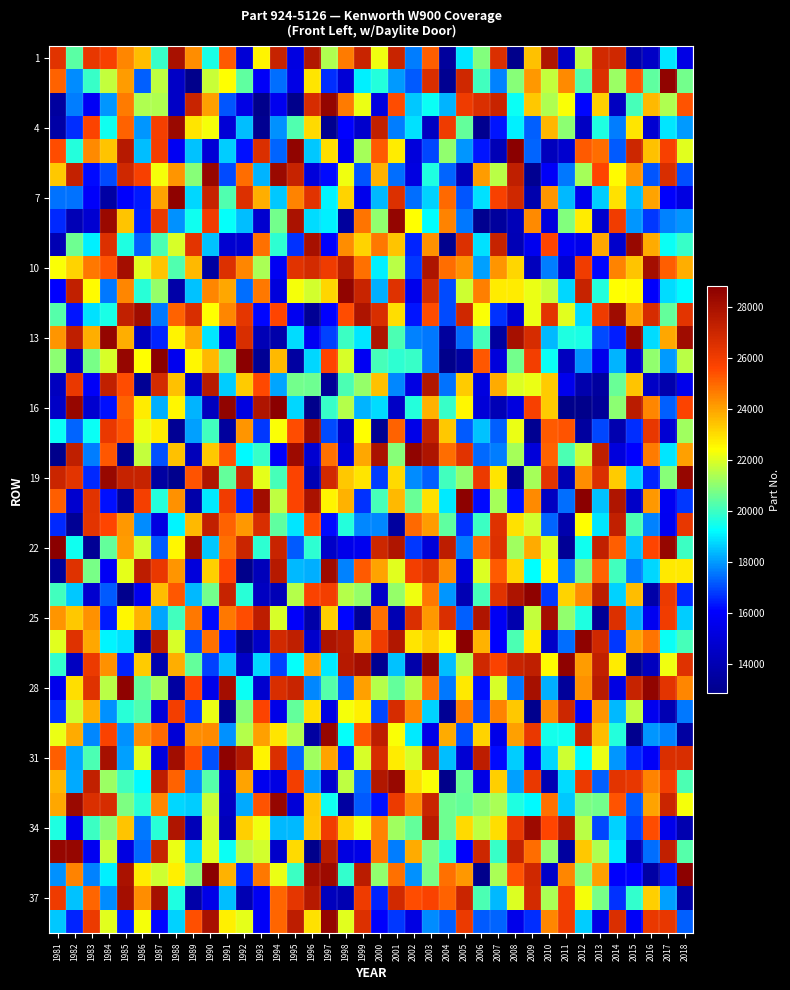

Reading right to left, list all the values displayed in this chart.

row_0: 2018=15375	2017=18954	2016=14474	2015=13830	2014=26886	2013=26872	2012=21597	2011=14514	2010=27776	2009=23484	2008=12864	2007=26616	2006=20891	2005=18945	2004=13397	2003=25162	2002=17645	2001=27099	2000=22247	1999=27120	1998=24678	1997=21440	1996=27722	1995=15227	1994=27158	1993=22626	1992=14963	1991=25247	1990=19567	1989=24335	1988=27941	1987=19943	1986=23555	1985=24446	1984=25807	1983=26224	1982=20394	1981=26432
row_1: 2018=20681	2017=28619	2016=20456	2015=25351	2014=21194	2013=26512	2012=20272	2011=24424	2010=21699	2009=24180	2008=20954	2007=17671	2006=20033	2005=26891	2004=13070	2003=26636	2002=17169	2001=18017	2000=19669	1999=19078	1998=14945	1997=16609	1996=22872	1995=15398	1994=17440	1993=15900	1992=20411	1991=22420	1990=21708	1989=12895	1988=14509	1987=21599	1986=17278	1985=24079	1984=21664	1983=19912	1982=17787	1981=25093
row_2: 2018=25370	2017=21403	2016=23619	2015=20087	2014=14409	2013=23216	2012=16112	2011=22351	2010=21414	2009=23366	2008=19344	2007=27110	2006=26602	2005=26064	2004=18283	2003=19355	2002=18551	2001=25454	2000=15207	1999=22167	1998=24651	1997=28502	1996=26692	1995=12853	1994=15609	1993=12910	1992=15365	1991=17132	1990=24046	1989=27078	1988=14528	1987=21393	1986=21448	1985=24687	1984=17909	1983=15800	1982=17616	1981=13432
row_3: 2018=18022	2017=18930	2016=14823	2015=22879	2014=17631	2013=19605	2012=14457	2011=21007	2010=23660	2009=17224	2008=19030	2007=16340	2006=13032	2005=20493	2004=26007	2003=14394	2002=18895	2001=17608	2000=27299	1999=14700	1998=16050	1997=12980	1996=23040	1995=20208	1994=17856	1993=13065	1992=18400	1991=14963	1990=22279	1989=22848	1988=28334	1987=25864	1986=17908	1985=25084	1984=19403	1983=25638	1982=16619	1981=13605
row_4: 2018=22021	2017=25816	2016=23454	2015=26989	2014=17156	2013=24906	2012=25209	2011=14734	2010=14273	2009=17289	2008=28757	2007=14066	2006=16326	2005=17917	2004=21033	2003=16913	2002=15107	2001=22725	2000=25213	1999=21312	1998=15553	1997=22957	1996=18534	1995=28617	1994=17286	1993=26619	1992=16223	1991=18627	1990=14940	1989=18474	1988=15726	1987=25905	1986=18405	1985=27599	1984=23410	1983=24386	1982=19699	1981=25482
row_5: 2018=17082	2017=26678	2016=17102	2015=24239	2014=22483	2013=25609	2012=21315	2011=17572	2010=15885	2009=13068	2008=27325	2007=21560	2006=24087	2005=14204	2004=17321	2003=19618	2002=15279	2001=17419	2000=23722	1999=17119	1998=22235	1997=16201	1996=15059	1995=27145	1994=28350	1993=18304	1992=24935	1991=16987	1990=28471	1989=20953	1988=24232	1987=22281	1986=25799	1985=26933	1984=16991	1983=16177	1982=27211	1981=23378
row_6: 2018=15266	2017=16004	2016=23967	2015=18440	2014=22947	2013=18612	2012=15533	2011=18361	2010=24258	2009=13844	2008=26895	2007=25771	2006=18867	2005=17117	2004=24991	2003=18675	2002=17429	2001=26517	2000=18354	1999=15547	1998=23164	1997=19095	1996=26403	1995=24551	1994=18562	1993=23814	1992=26510	1991=20242	1990=27145	1989=18740	1988=28624	1987=23961	1986=16391	1985=15971	1984=13578	1983=15965	1982=17503	1981=17499
row_7: 2018=17961	2017=17703	2016=16757	2015=17942	2014=25954	2013=14674	2012=22724	2011=20872	2010=15136	2009=24433	2008=14151	2007=13390	2006=13019	2005=17559	2004=24551	2003=19219	2002=22416	2001=28517	2000=21047	1999=24761	1998=13359	1997=19045	1996=18815	1995=27932	1994=20654	1993=14778	1992=18401	1991=19331	1990=25947	1989=19434	1988=17862	1987=26133	1986=16407	1985=23403	1984=28364	1983=14799	1982=14063	1981=16583
row_8: 2018=19920	2017=19377	2016=23883	2015=28374	2014=14676	2013=23946	2012=15576	2011=15833	2010=25627	2009=15613	2008=14056	2007=27174	2006=18890	2005=26556	2004=13015	2003=24318	2002=16529	2001=23425	2000=24705	1999=23138	1998=24332	1997=16015	1996=28021	1995=16663	1994=19799	1993=24856	1992=14790	1991=14817	1990=18518	1989=26361	1988=21932	1987=20171	1986=17256	1985=19615	1984=26516	1983=19061	1982=20585	1981=14020
row_9: 2018=23813	2017=25191	2016=28066	2015=23409	2014=24563	2013=16150	2012=25974	2011=14828	2010=17613	2009=14242	2008=23084	2007=24220	2006=18068	2005=24262	2004=24939	2003=27839	2002=16735	2001=21569	2000=19038	1999=24845	1998=27458	1997=26064	1996=26781	1995=26418	1994=15766	1993=21334	1992=24502	1991=26533	1990=13529	1989=23597	1988=20268	1987=23391	1986=22049	1985=28111	1984=25372	1983=24745	1982=23143	1981=22388
row_10: 2018=19166	2017=18826	2016=15975	2015=22511	2014=22390	2013=19654	2012=27161	2011=18748	2010=21722	2009=22143	2008=22701	2007=22744	2006=24603	2005=21773	2004=17018	2003=26807	2002=15587	2001=26494	2000=18252	1999=27100	1998=28612	1997=23089	1996=21857	1995=22310	1994=15123	1993=24699	1992=17404	1991=23900	1990=24477	1989=18513	1988=13689	1987=21090	1986=19715	1985=24455	1984=17571	1983=22499	1982=27277	1981=16082
row_11: 2018=26327	2017=20499	2016=26695	2015=24065	2014=28237	2013=26012	2012=18777	2011=22042	2010=26337	2009=22169	2008=14893	2007=16687	2006=22374	2005=26915	2004=17003	2003=25452	2002=16305	2001=23004	2000=26658	1999=27821	1998=25448	1997=16045	1996=13132	1995=15684	1994=25591	1993=16156	1992=26259	1991=24502	1990=22422	1989=26682	1988=25106	1987=17557	1986=28225	1985=27274	1984=19577	1983=18894	1982=16284	1981=20286
row_12: 2018=28233	2017=23894	2016=18832	2015=28492	2014=16428	2013=16994	2012=19535	2011=19600	2010=18375	2009=26717	2008=28014	2007=13451	2006=20134	2005=17354	2004=13401	2003=17538	2002=17679	2001=20175	2000=27837	1999=18915	1998=19975	1997=16873	1996=15774	1995=18797	1994=13747	1993=14053	1992=26681	1991=15171	1990=18958	1989=23915	1988=22584	1987=16522	1986=14226	1985=23803	1984=28506	1983=23768	1982=27350	1981=24234
row_13: 2018=21564	2017=18018	2016=21052	2015=14589	2014=18289	2013=15536	2012=17853	2011=14307	2010=19360	2009=25910	2008=20705	2007=15125	2006=25307	2005=13526	2004=12870	2003=17586	2002=19942	2001=19789	2000=20096	1999=15757	1998=21926	1997=25592	1996=18739	1995=13538	1994=23599	1993=13148	1992=28773	1991=20724	1990=23611	1989=22551	1988=15618	1987=28757	1986=22432	1985=28478	1984=21926	1983=20706	1982=14313	1981=20962
row_14: 2018=15582	2017=13846	2016=14488	2015=23441	2014=20542	2013=13427	2012=13849	2011=15568	2010=23298	2009=22164	2008=21954	2007=23840	2006=15210	2005=23276	2004=17507	2003=27735	2002=15296	2001=17775	2000=23509	1999=21093	1998=20174	1997=13215	1996=20618	1995=20663	1994=18122	1993=25563	1992=23287	1991=18631	1990=27546	1989=14455	1988=23481	1987=26758	1986=13164	1985=25491	1984=27275	1983=15847	1982=26160	1981=14314
row_15: 2018=25681	2017=17246	2016=24463	2015=27458	2014=21015	2013=13239	2012=12897	2011=12874	2010=23283	2009=25782	2008=15160	2007=14086	2006=15016	2005=22554	2004=19931	2003=23731	2002=19672	2001=14499	2000=18809	1999=18301	1998=21466	1997=19931	1996=12894	1995=18747	1994=28808	1993=27763	1992=15226	1991=28577	1990=14293	1989=18321	1988=22568	1987=18235	1986=22734	1985=25114	1984=16271	1983=14771	1982=28441	1981=14483
row_16: 2018=21247	2017=14864	2016=26202	2015=16633	2014=13880	2013=16953	2012=13425	2011=25321	2010=25222	2009=13098	2008=22178	2007=17273	2006=18503	2005=17195	2004=23357	2003=27236	2002=15410	2001=25095	2000=13099	1999=22429	1998=14561	1997=17001	1996=28240	1995=25495	1994=22358	1993=16756	1992=24249	1991=13393	1990=20051	1989=18070	1988=13110	1987=22716	1986=22176	1985=25357	1984=26162	1983=19381	1982=17298	1981=19366
row_17: 2018=24035	2017=18920	2016=24690	2015=16053	2014=15155	2013=27325	2012=21704	2011=20173	2010=25092	2009=15078	2008=21289	2007=17630	2006=17378	2005=26387	2004=24938	2003=27846	2002=28570	2001=20903	2000=27886	1999=23944	1998=14976	1997=24854	1996=14803	1995=28296	1994=15957	1993=19938	1992=19150	1991=25323	1990=23379	1989=14181	1988=23450	1987=17080	1986=21662	1985=13010	1984=25286	1983=17598	1982=27332	1981=12857
row_18: 2018=28439	2017=20927	2016=16520	2015=18652	2014=23286	2013=26622	2012=24334	2011=14009	2010=26344	2009=21269	2008=13127	2007=22884	2006=26106	2005=21035	2004=20082	2003=17268	2002=17838	2001=23013	2000=16791	1999=22866	1998=23378	1997=26849	1996=14014	1995=25656	1994=20092	1993=22114	1992=27038	1991=20508	1990=27793	1989=25347	1988=12922	1987=13500	1986=27151	1985=27178	1984=28378	1983=16571	1982=26334	1981=27050
row_19: 2018=16778	2017=15771	2016=24171	2015=14560	2014=27763	2013=18495	2012=28793	2011=17403	2010=14390	2009=24418	2008=16260	2007=21277	2006=16217	2005=28715	2004=18987	2003=22925	2002=20570	2001=23607	2000=20113	1999=16711	1998=23755	1997=22582	1996=27884	1995=25660	1994=21640	1993=28182	1992=16428	1991=25975	1990=19003	1989=13733	1988=24285	1987=19659	1986=25837	1985=13358	1984=16237	1983=26434	1982=14740	1981=25183
row_20: 2018=26214	2017=15705	2016=17670	2015=20193	2014=27286	2013=18912	2012=22448	2011=13795	2010=17314	2009=21869	2008=22938	2007=26452	2006=19982	2005=16687	2004=20395	2003=24133	2002=24945	2001=13452	2000=17715	1999=17719	1998=19656	1997=16206	1996=25502	1995=18909	1994=20425	1993=26651	1992=24139	1991=25117	1990=27295	1989=23597	1988=19111	1987=15264	1986=17798	1985=24187	1984=25570	1983=26346	1982=13148	1981=16589
row_21: 2018=20011	2017=28449	2016=25586	2015=18438	2014=25185	2013=27281	2012=19435	2011=13175	2010=21999	2009=23861	2008=21220	2007=26513	2006=24970	2005=17600	2004=27393	2003=15021	2002=16774	2001=27796	2000=26945	1999=15636	1998=15510	1997=14585	1996=19831	1995=17207	1994=27084	1993=19812	1992=27027	1991=24877	1990=18565	1989=28227	1988=22521	1987=17194	1986=21836	1985=24098	1984=20494	1983=13105	1982=19436	1981=28748
row_22: 2018=22820	2017=22806	2016=18721	2015=17618	2014=20080	2013=25071	2012=20726	2011=17512	2010=22607	2009=19231	2008=23097	2007=25210	2006=21983	2005=15039	2004=24361	2003=26514	2002=25937	2001=22023	2000=23996	1999=25246	1998=17654	1997=28254	1996=18254	1995=18369	1994=27581	1993=14179	1992=12856	1991=25613	1990=23250	1989=15127	1988=24208	1987=26189	1986=27416	1985=22096	1984=15839	1983=20710	1982=26452	1981=13248
row_23: 2018=16537	2017=26086	2016=13694	2015=23560	2014=18669	2013=27482	2012=24350	2011=23159	2010=16755	2009=28640	2008=27811	2007=26415	2006=20114	2005=13985	2004=17918	2003=24740	2002=22241	2001=21117	2000=14592	1999=21110	1998=21503	1997=25918	1996=25707	1995=21469	1994=14070	1993=14362	1992=19748	1991=27168	1990=20695	1989=18392	1988=25262	1987=23549	1986=15619	1985=12933	1984=17195	1983=14748	1982=18536	1981=20052
row_24: 2018=18627	2017=26003	2016=15716	2015=18169	2014=26563	2013=13172	2012=19642	2011=21073	2010=28115	2009=21660	2008=13843	2007=15826	2006=27760	2005=17223	2004=26573	2003=24187	2002=26607	2001=14029	2000=24822	1999=13232	1998=16146	1997=23249	1996=13686	1995=15968	1994=21938	1993=27399	1992=25496	1991=24720	1990=16169	1989=24749	1988=20024	1987=18110	1986=23745	1985=22566	1984=16385	1983=24295	1982=23362	1981=24201
row_25: 2018=20084	2017=19397	2016=24781	2015=23953	2014=16738	2013=26894	2012=28677	2011=17430	2010=14556	2009=22744	2008=20160	2007=16077	2006=23700	2005=28747	2004=22540	2003=23385	2002=22856	2001=27725	2000=26058	1999=23749	1998=27557	1997=27846	1996=14666	1995=27320	1994=26821	1993=14569	1992=13069	1991=16302	1990=24845	1989=16907	1988=21893	1987=27541	1986=13586	1985=18839	1984=19089	1983=23907	1982=26470	1981=22041
row_26: 2018=26478	2017=22218	2016=14321	2015=13181	2014=22740	2013=27258	2012=24112	2011=28622	2010=22505	2009=27332	2008=27120	2007=25694	2006=26893	2005=21470	2004=18423	2003=28532	2002=13746	2001=18494	2000=13063	1999=28077	1998=27600	1997=18990	1996=23973	1995=19294	1994=16859	1993=18750	1992=14474	1991=18414	1990=16889	1989=20472	1988=23818	1987=13841	1986=23263	1985=16472	1984=24309	1983=26123	1982=14350	1981=19891
row_27: 2018=24469	2017=26333	2016=28585	2015=27135	2014=15289	2013=27533	2012=24284	2011=13305	2010=18251	2009=28015	2008=17545	2007=21918	2006=16266	2005=22823	2004=17546	2003=24784	2002=21505	2001=20506	2000=21461	1999=24055	1998=17387	1997=20280	1996=17722	1995=27117	1994=26688	1993=14777	1992=19355	1991=28105	1990=15509	1989=25583	1988=13508	1987=21283	1986=20461	1985=28626	1984=21526	1983=26446	1982=22979	1981=15572
row_28: 2018=17542	2017=14037	2016=15609	2015=21616	2014=18382	2013=24197	2012=15904	2011=26975	2010=24426	2009=12960	2008=23334	2007=24562	2006=16765	2005=24586	2004=13115	2003=18689	2002=24459	2001=26710	2000=16925	1999=22666	1998=22302	1997=15245	1996=22952	1995=20475	1994=15435	1993=25658	1992=20930	1991=13095	1990=22148	1989=16727	1988=25933	1987=14991	1986=20269	1985=19767	1984=17842	1983=23818	1982=21778	1981=16687
row_29: 2018=13490	2017=17693	2016=17962	2015=13003	2014=19670	2013=23570	2012=27018	2011=19402	2010=19470	2009=26133	2008=24063	2007=15455	2006=23197	2005=17076	2004=23873	2003=15438	2002=18992	2001=22327	2000=27433	1999=25311	1998=19323	1997=28490	1996=13493	1995=21451	1994=22867	1993=24030	1992=21469	1991=17862	1990=24408	1989=24357	1988=14954	1987=25002	1986=24381	1985=17879	1984=25711	1983=17742	1982=23877	1981=22160
row_30: 2018=26664	2017=26590	2016=15852	2015=16469	2014=17905	2013=22184	2012=19148	2011=21789	2010=18735	2009=15539	2008=18642	2007=16193	2006=27436	2005=14881	2004=18411	2003=26947	2002=21913	2001=22742	2000=26694	1999=21912	1998=16526	1997=23959	1996=21223	1995=17340	1994=26568	1993=22618	1992=27628	1991=28648	1990=17061	1989=25486	1988=28142	1987=15211	1986=22040	1985=18056	1984=28045	1983=20160	1982=18114	1981=25154
row_31: 2018=20177	2017=25925	2016=24564	2015=26228	2014=26317	2013=17245	2012=26071	2011=18816	2010=13978	2009=26164	2008=18029	2007=23199	2006=15400	2005=20538	2004=12912	2003=22355	2002=22967	2001=28409	2000=27727	1999=17387	1998=21636	1997=14669	1996=17971	1995=25907	1994=15330	1993=15621	1992=23968	1991=14521	1990=20289	1989=17800	1988=25094	1987=27393	1986=19158	1985=20031	1984=21155	1983=27306	1982=18204	1981=23654
row_32: 2018=22271	2017=27025	2016=23997	2015=17190	2014=25362	2013=20702	2012=20780	2011=18557	2010=24845	2009=19207	2008=19641	2007=21357	2006=20998	2005=20461	2004=20582	2003=27076	2002=24393	2001=26120	2000=16263	1999=17208	1998=13516	1997=19442	1996=23445	1995=14989	1994=28456	1993=25324	1992=18158	1991=14457	1990=21729	1989=18636	1988=18729	1987=24490	1986=19770	1985=20810	1984=26736	1983=26619	1982=28369	1981=23925
row_33: 2018=13870	2017=15528	2016=25449	2015=16781	2014=18686	2013=16926	2012=21573	2011=27618	2010=25617	2009=28250	2008=26174	2007=22993	2006=21629	2005=23048	2004=20608	2003=27523	2002=20478	2001=21221	2000=24511	1999=22223	1998=23220	1997=25953	1996=23353	1995=18363	1994=18390	1993=22227	1992=23232	1991=14182	1990=21946	1989=14146	1988=27774	1987=19714	1986=17535	1985=23387	1984=20992	1983=20014	1982=15542	1981=19616
row_34: 2018=20314	2017=27275	2016=17429	2015=14091	2014=18976	2013=21433	2012=23360	2011=13429	2010=21109	2009=24889	2008=27233	2007=19919	2006=26973	2005=15998	2004=19805	2003=20805	2002=23823	2001=17636	2000=24656	1999=15452	1998=15281	1997=27461	1996=12906	1995=23026	1994=14611	1993=21839	1992=21554	1991=19354	1990=22029	1989=18741	1988=22161	1987=27150	1986=17380	1985=15245	1984=21737	1983=15715	1982=28475	1981=28495
row_35: 2018=28730	2017=16308	2016=13540	2015=16038	2014=15995	2013=24020	2012=20902	2011=24492	2010=14561	2009=26909	2008=25372	2007=21388	2006=12886	2005=24180	2004=24870	2003=20767	2002=17868	2001=24842	2000=21044	1999=27470	1998=19889	1997=28276	1996=28090	1995=20002	1994=22167	1993=24738	1992=16533	1991=23726	1990=28780	1989=20913	1988=22680	1987=21786	1986=22740	1985=27915	1984=19025	1983=17696	1982=24524	1981=17841
row_36: 2018=13601	2017=18088	2016=23213	2015=19880	2014=16675	2013=20762	2012=22290	2011=25912	2010=21383	2009=26799	2008=21958	2007=18391	2006=20158	2005=27026	2004=25111	2003=25733	2002=25443	2001=26860	2000=16498	1999=26045	1998=13937	1997=14225	1996=27582	1995=26305	1994=25032	1993=15769	1992=14012	1991=18438	1990=15470	1989=13673	1988=19612	1987=28018	1986=24328	1985=28080	1984=17826	1983=25060	1982=18515	1981=26064
row_37: 2018=17227	2017=26197	2016=26184	2015=15861	2014=26571	2013=15385	2012=18649	2011=25992	2010=24500	2009=16630	2008=15489	2007=17322	2006=17187	2005=26073	2004=17271	2003=17797	2002=15307	2001=16749	2000=16024	1999=26558	1998=22019	1997=28535	1996=22915	1995=27383	1994=25059	1993=15849	1992=22088	1991=22641	1990=27971	1989=25424	1988=18683	1987=16108	1986=22296	1985=16406	1984=22043	1983=26073	1982=16520	1981=18566